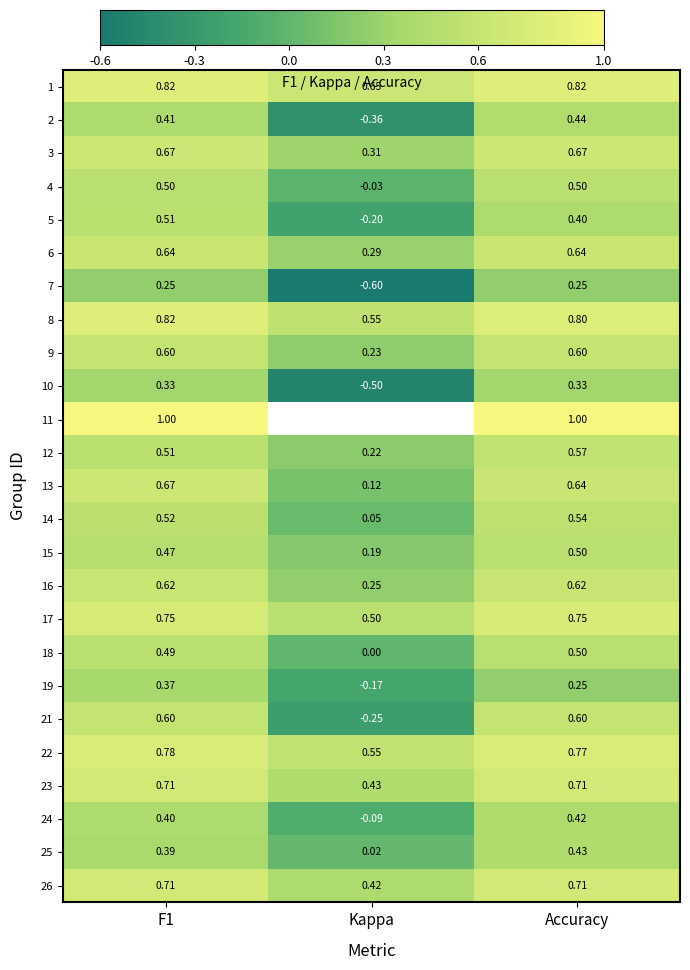

At which label does 16 reach its minimum?

Kappa